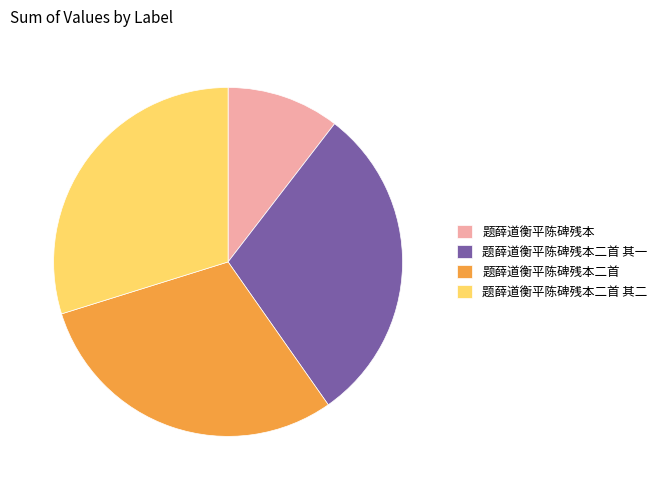

Is the sum of 题薛道衡平陈碑残本二首 and 题薛道衡平陈碑残本二首 其二 greater than half?

Yes